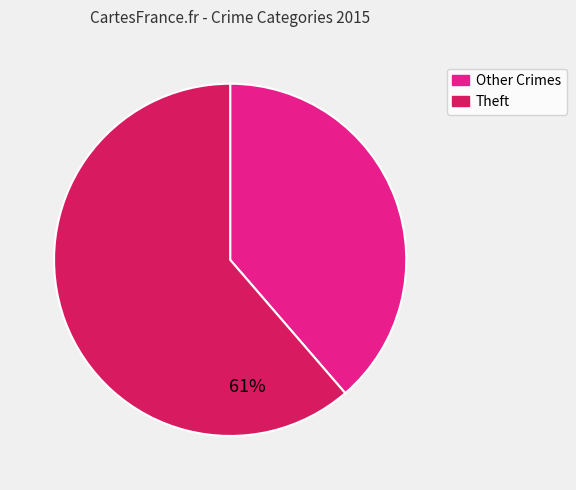

Which category accounts for the majority?

Theft